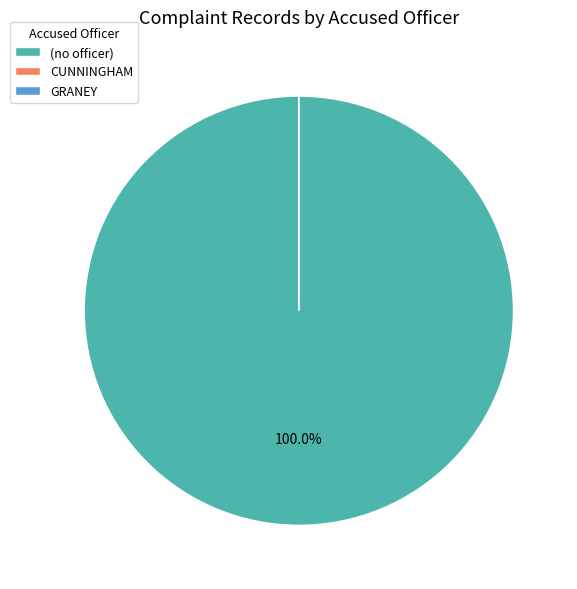

Which slice is the largest?

(no officer)